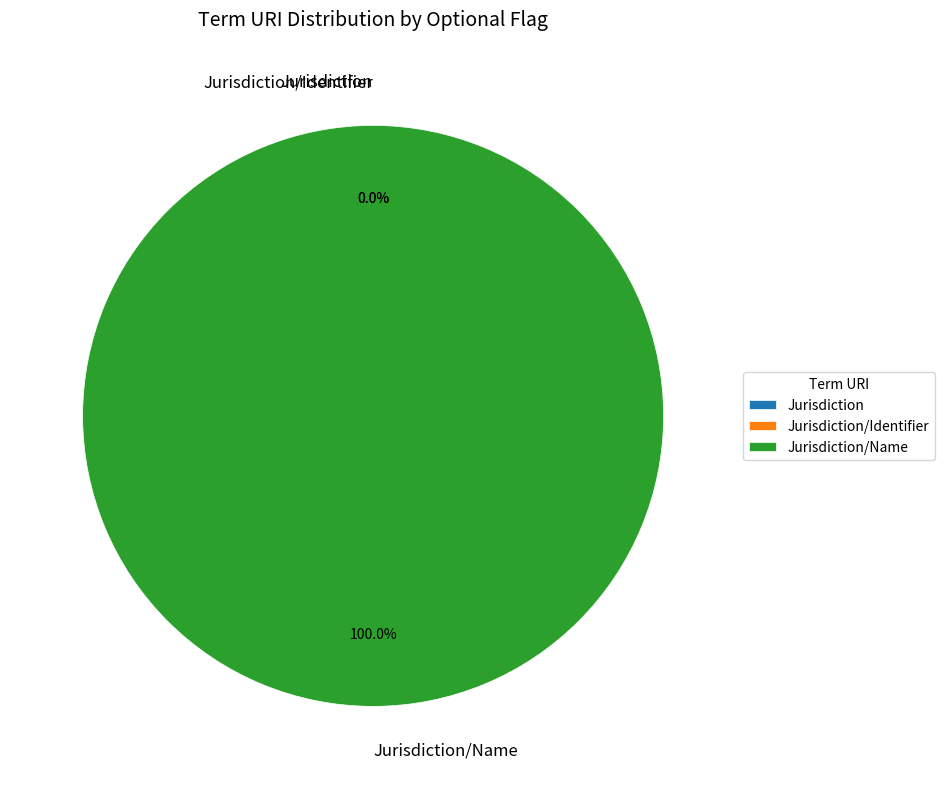

Combined, do Jurisdiction/Name and Jurisdiction/Identifier account for over 50%?

Yes